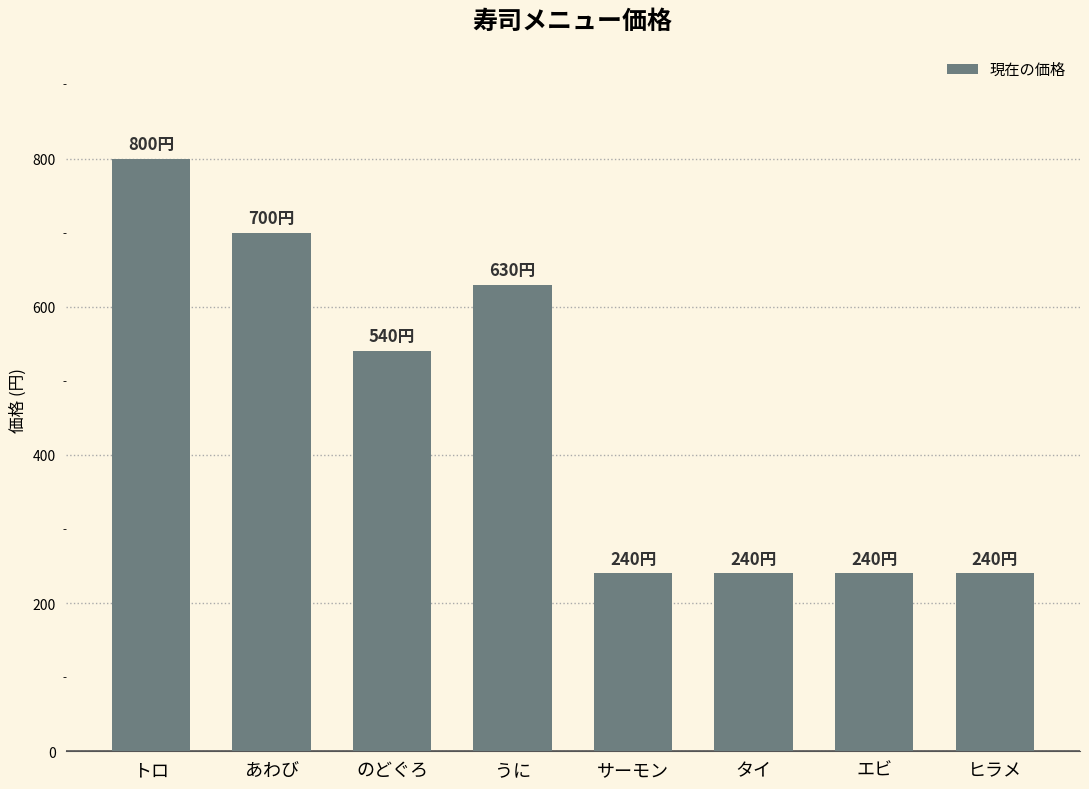

What is the average value?

454